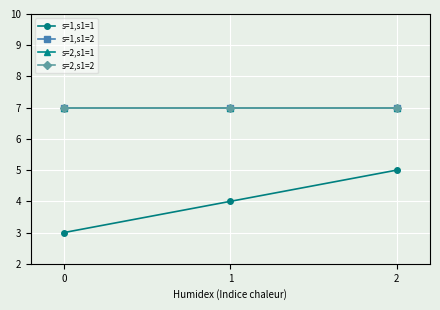

How many lines are shown in the chart?

4